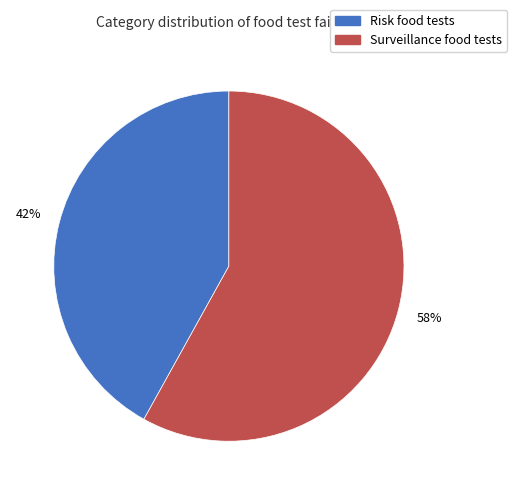

How many slices are in this pie chart?

2